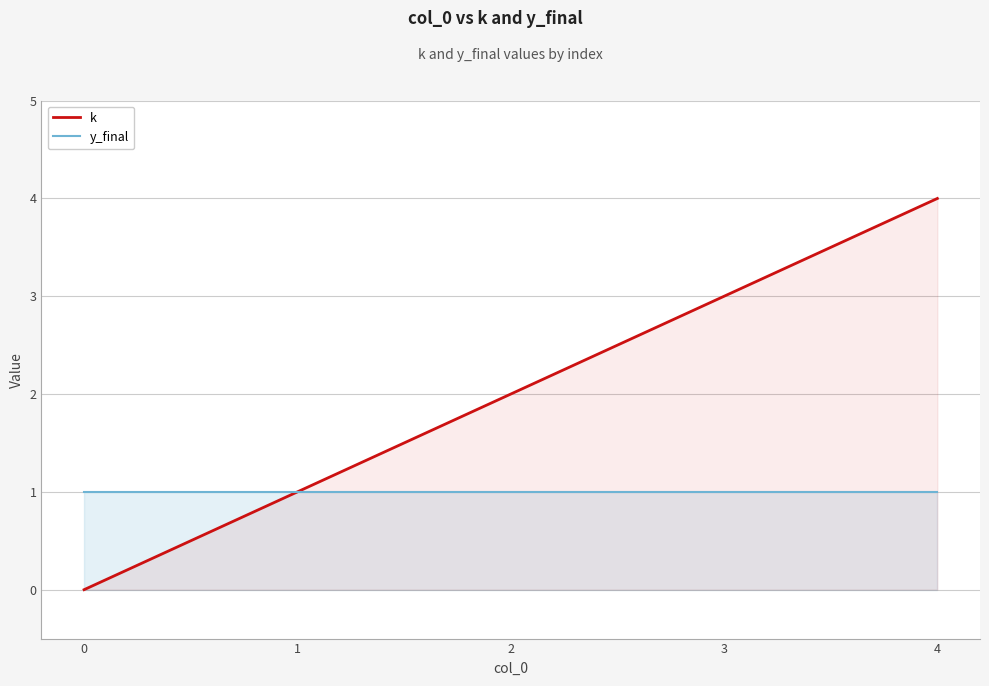

Reading right to left, what are all the values shown in this chart?

k: 4	3	2	1	0
y_final: 1	1	1	1	1